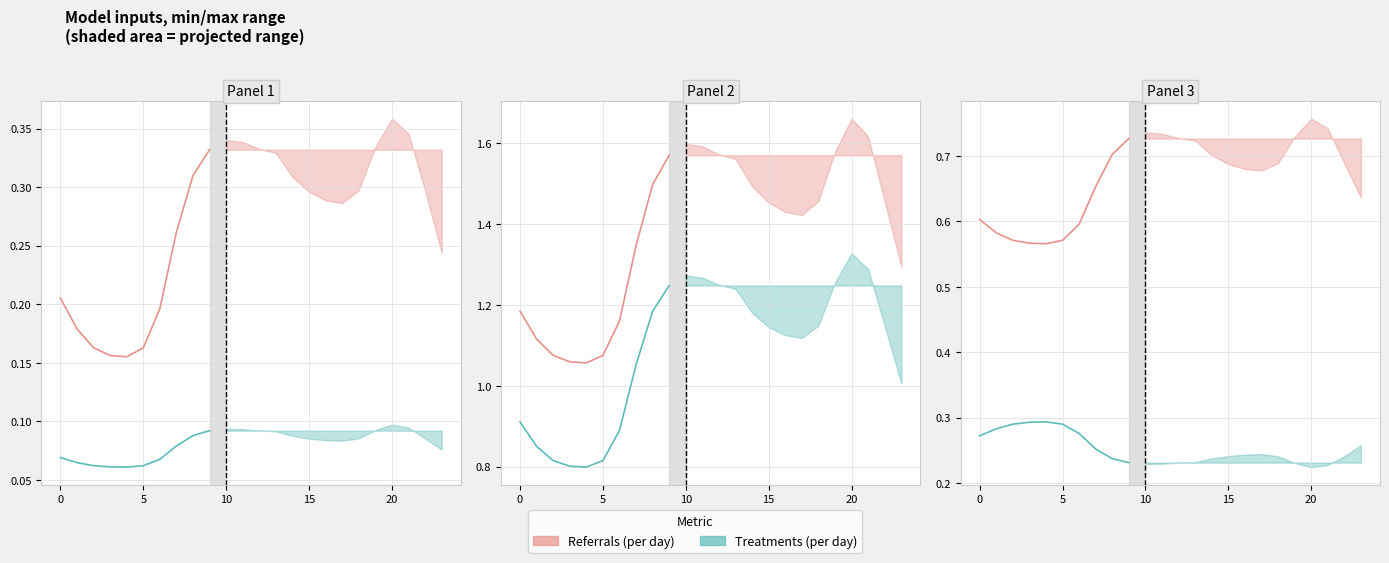

How many series are shown in this chart?

2